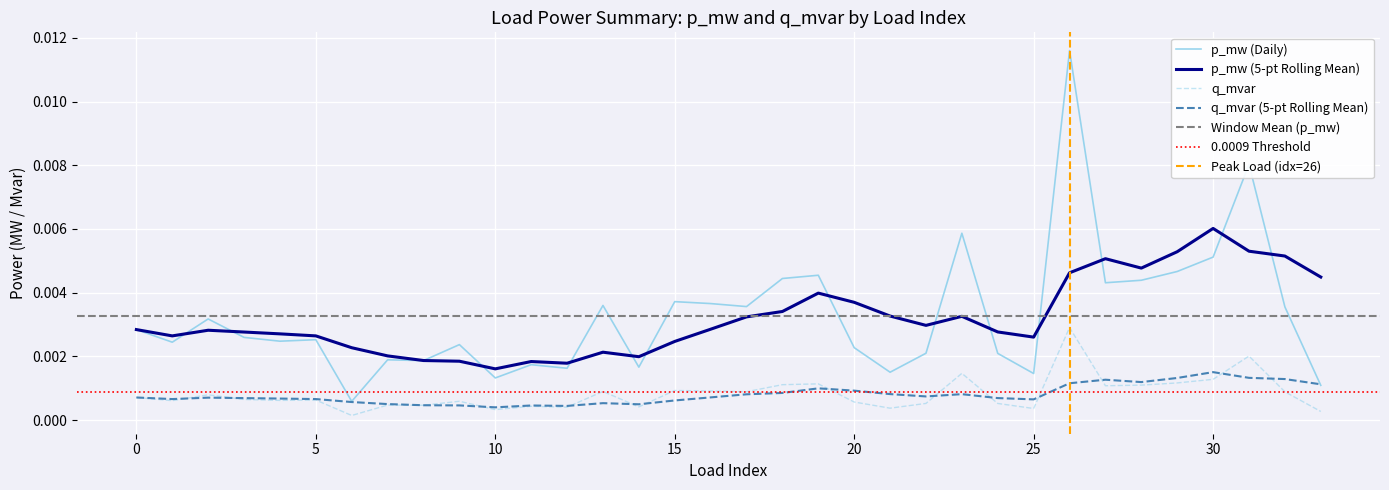

Rank the series by their average value, from highest to lowest.

p_mw, q_mvar